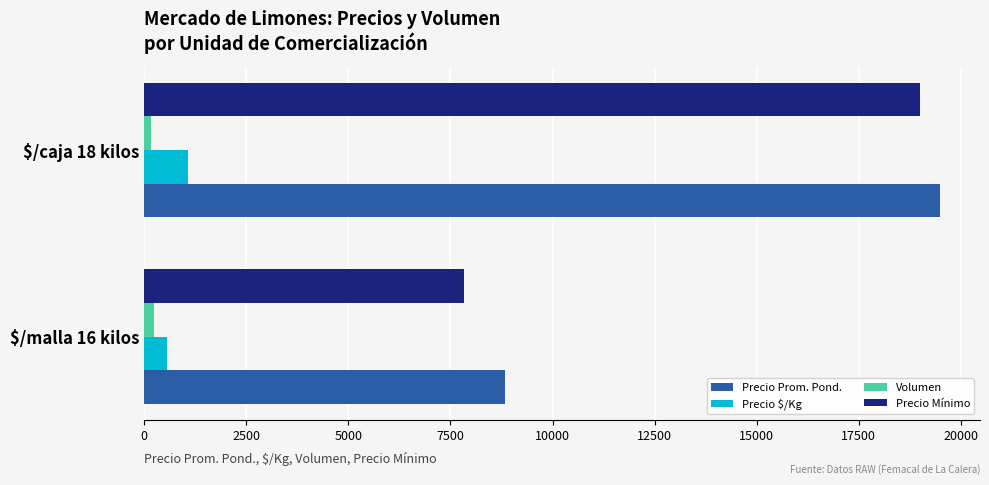

Count the number of data series in this chart.

4